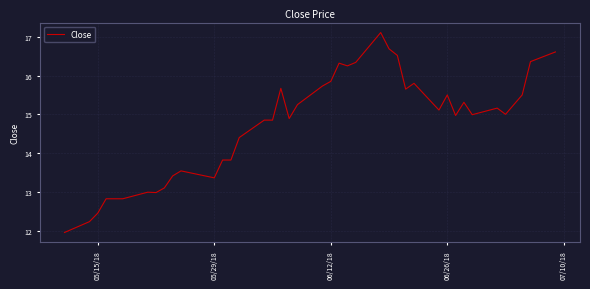

What is the maximum value shown in the chart?

17.1